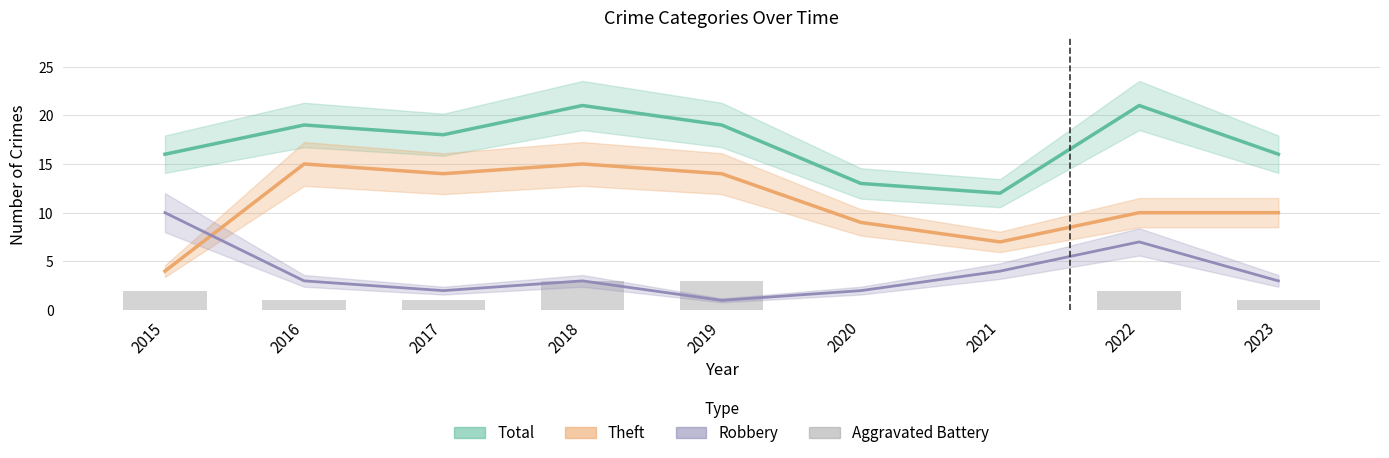

Does the chart contain any negative values?

No